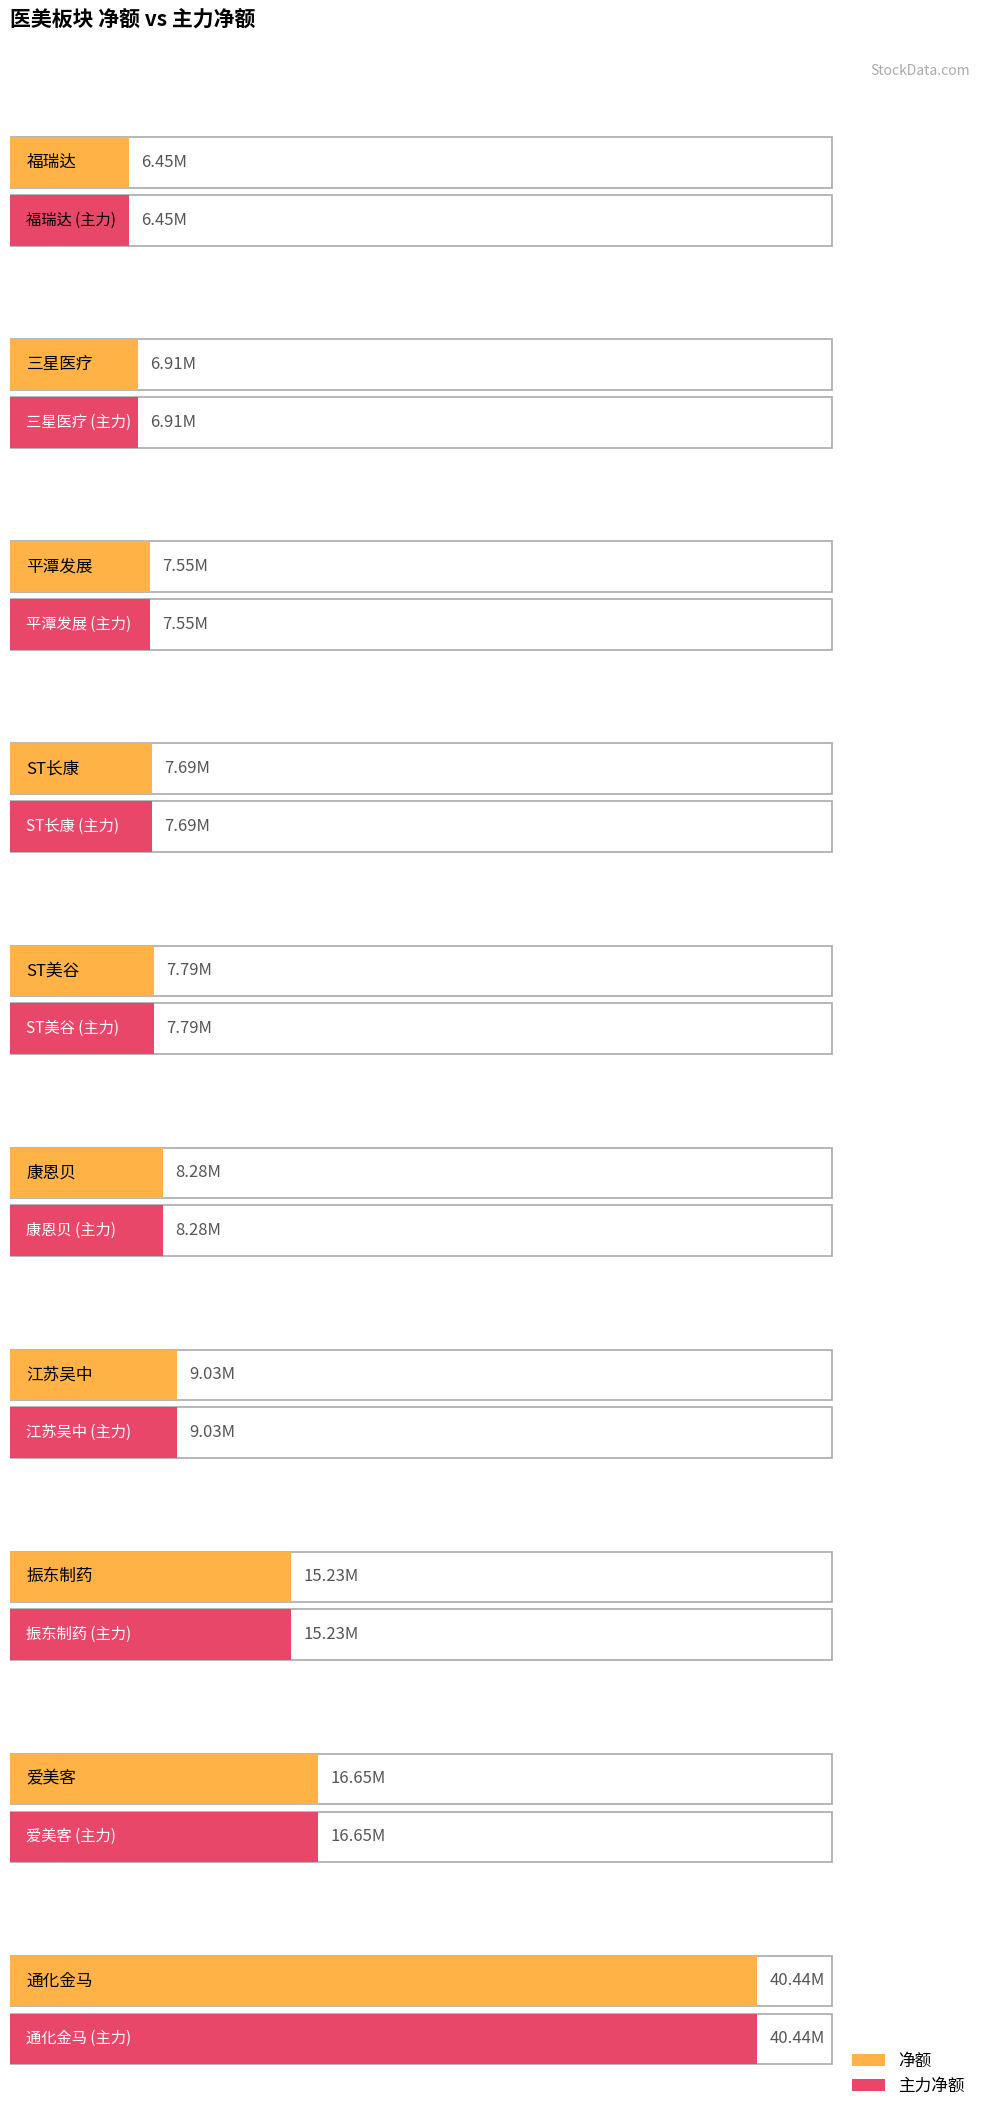

What is the difference between the maximum and minimum values in the 主力净额 series?

33988948